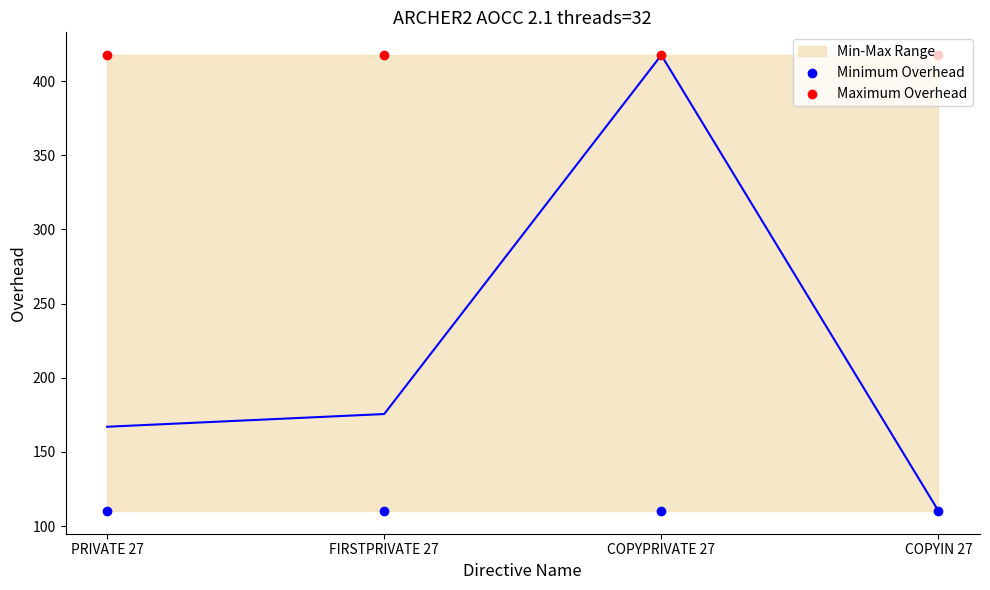

At how many categories does at least one series exceed 269?

4